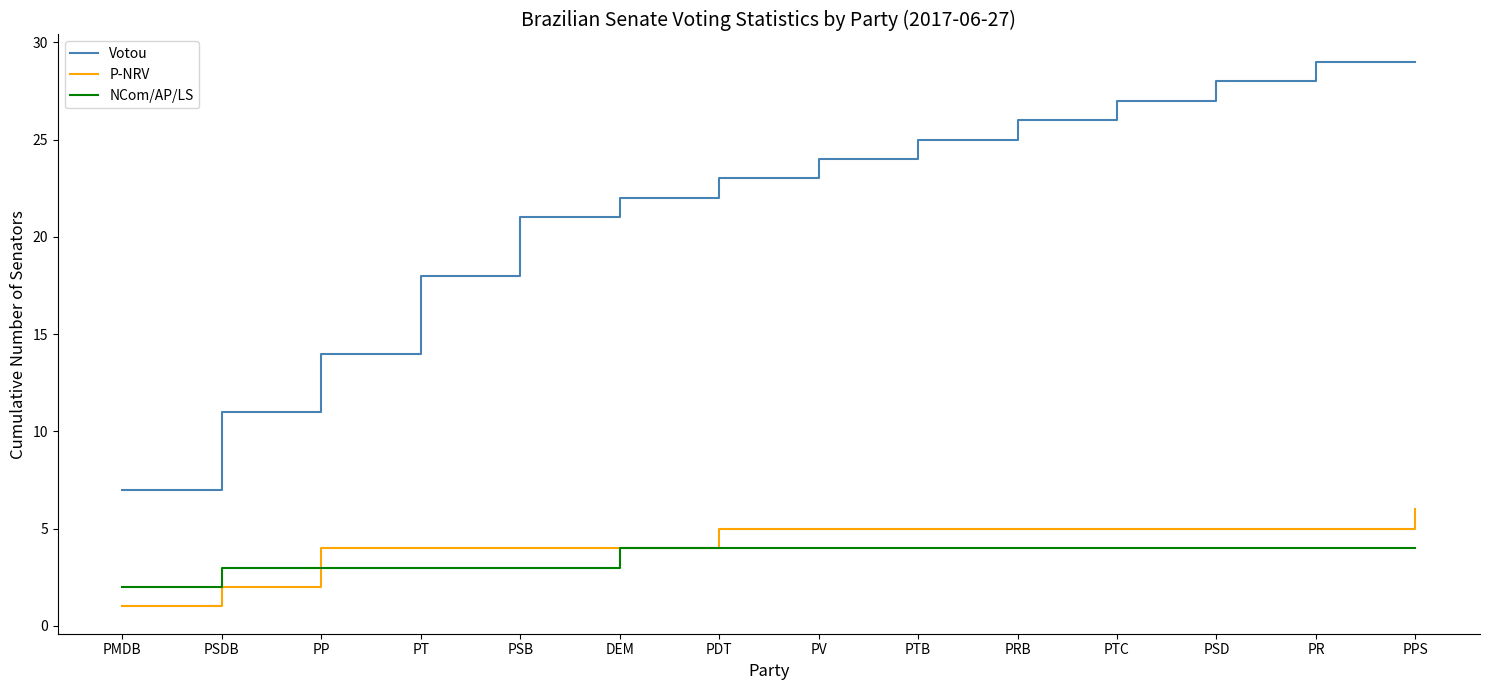

What are all the series names shown in the legend?

Votou, P-NRV, NCom/AP/LS